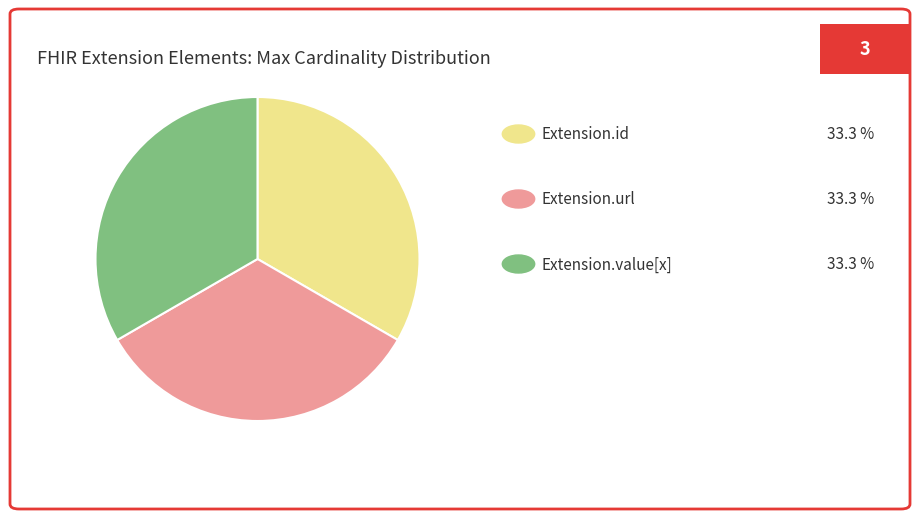

Does any single category account for the majority?

No